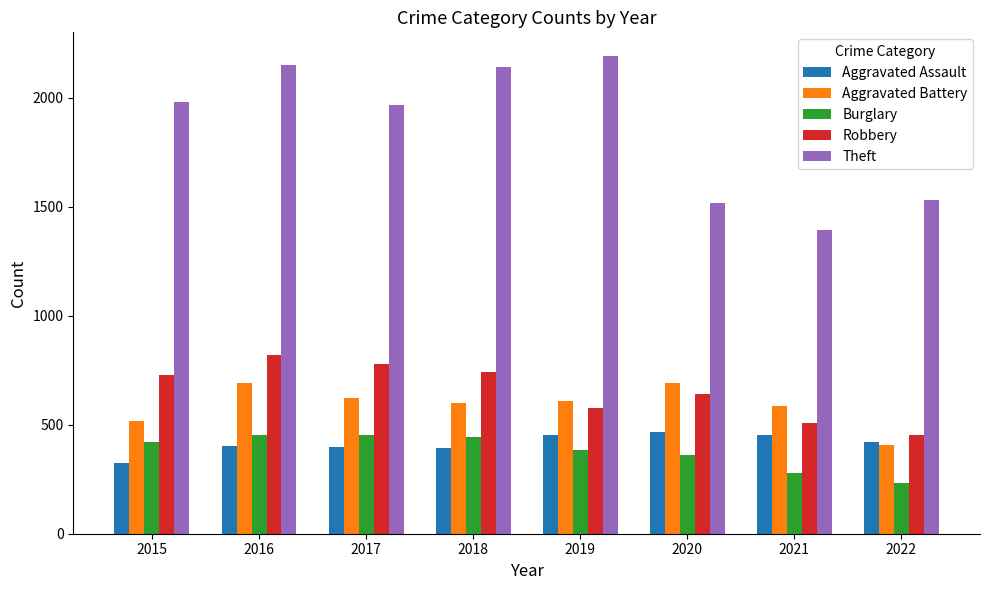

Is it true that Aggravated Battery equals 1045 at 2018?

False